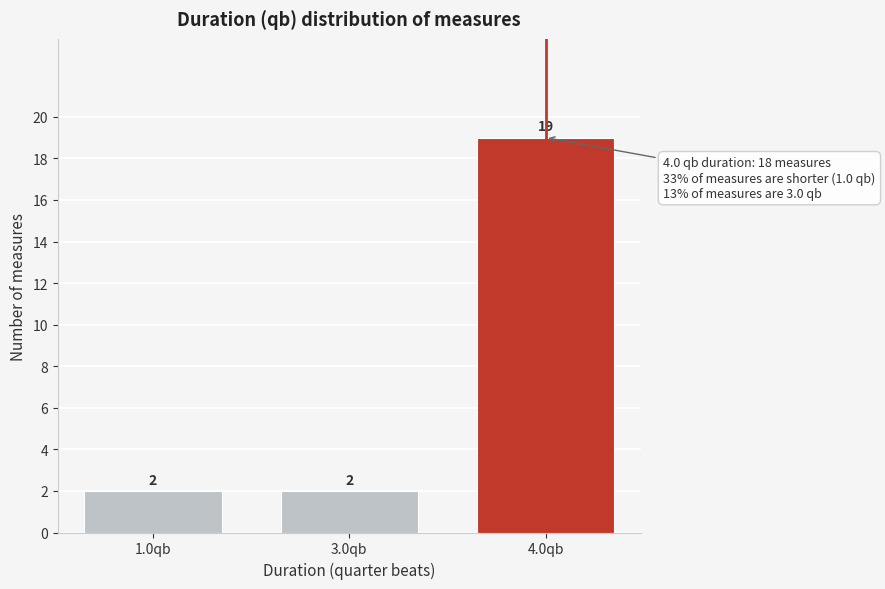

Reading left to right, transcribe all the data shown in this chart.

1.0qb=2	3.0qb=2	4.0qb=19